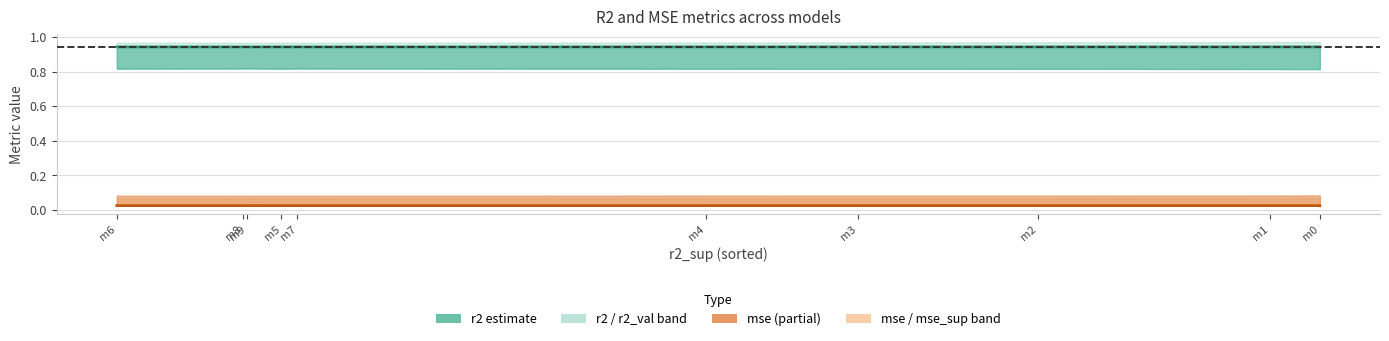

True or false: mse and r2 intersect in this chart.

False